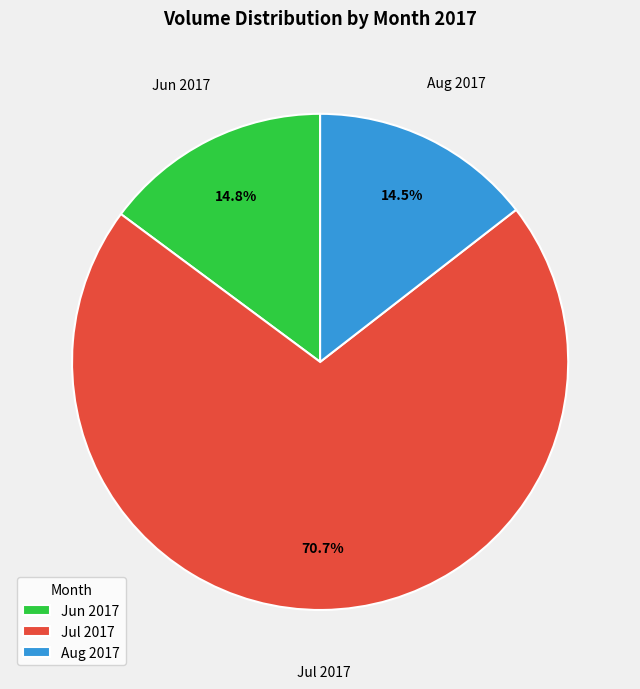

What is the ratio of the value at Jul 2017 to the value at Jun 2017?

4.8